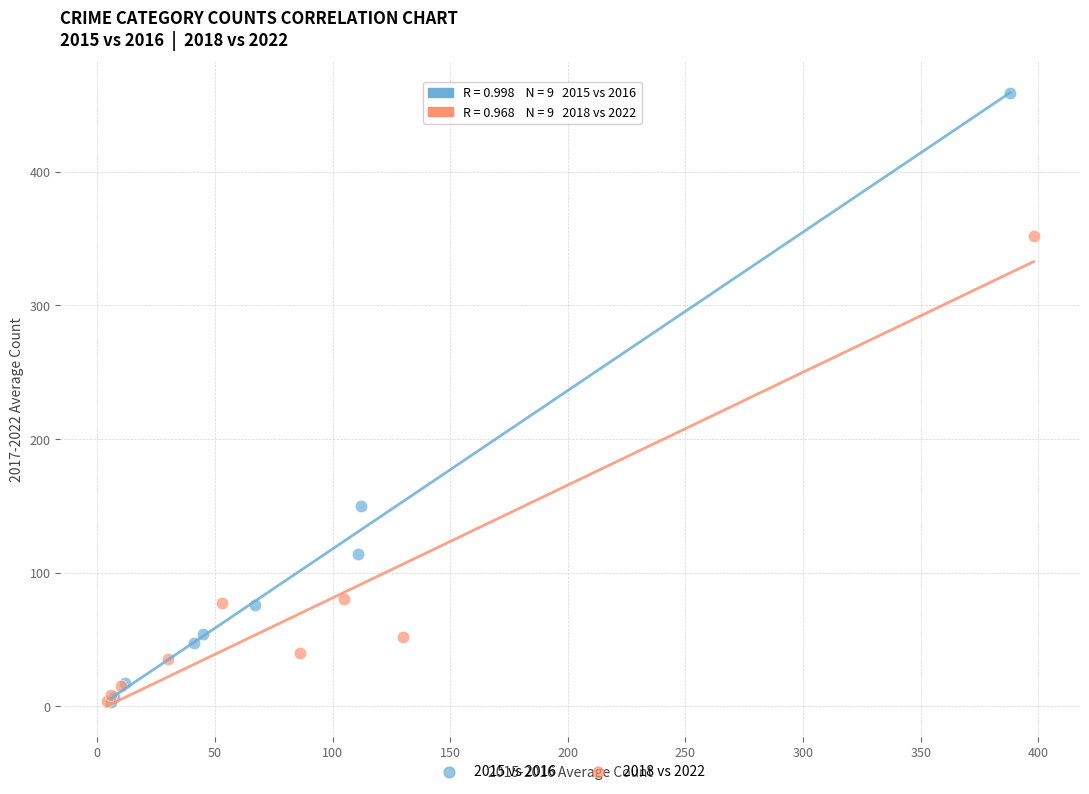

Which series has the largest Y range (max minus min)?

2015 vs 2016